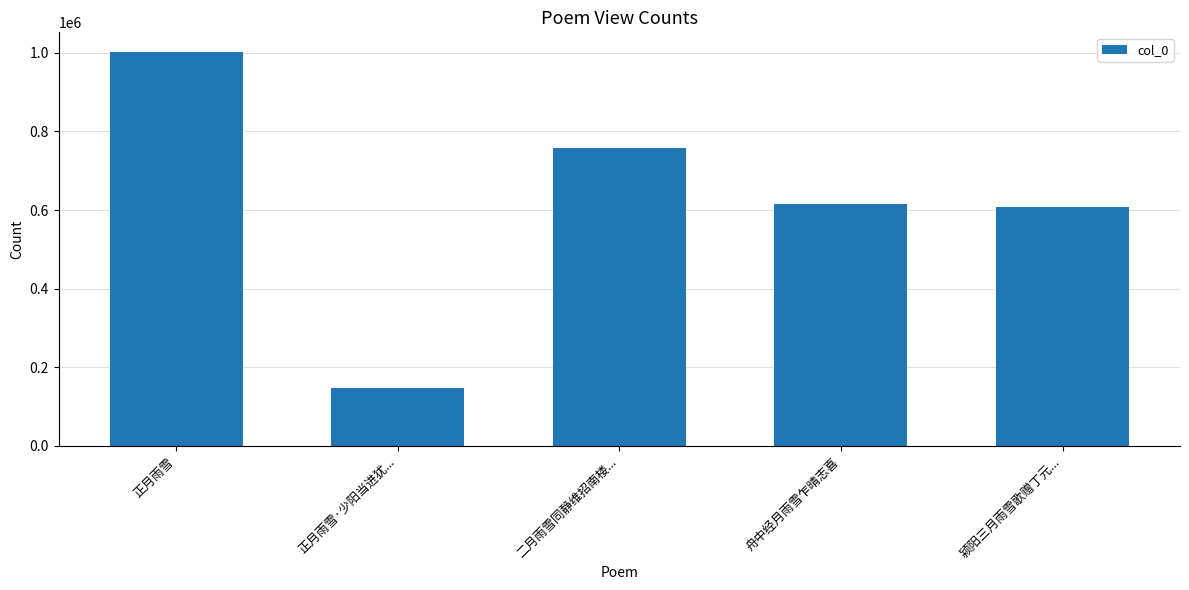

At which category does the chart reach its minimum across all series?

正月雨雪·少阳当进犹...